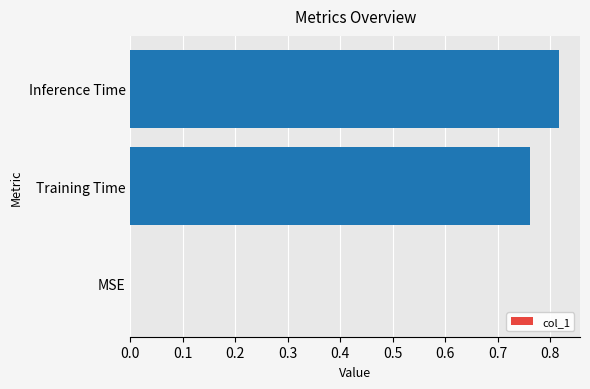

Are the bars horizontal?

Yes